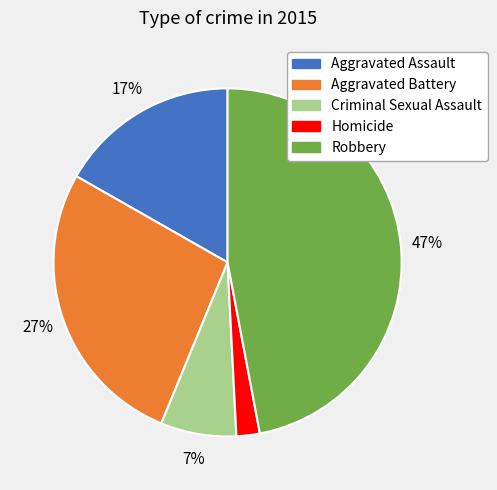

Which slice is the largest?

Robbery